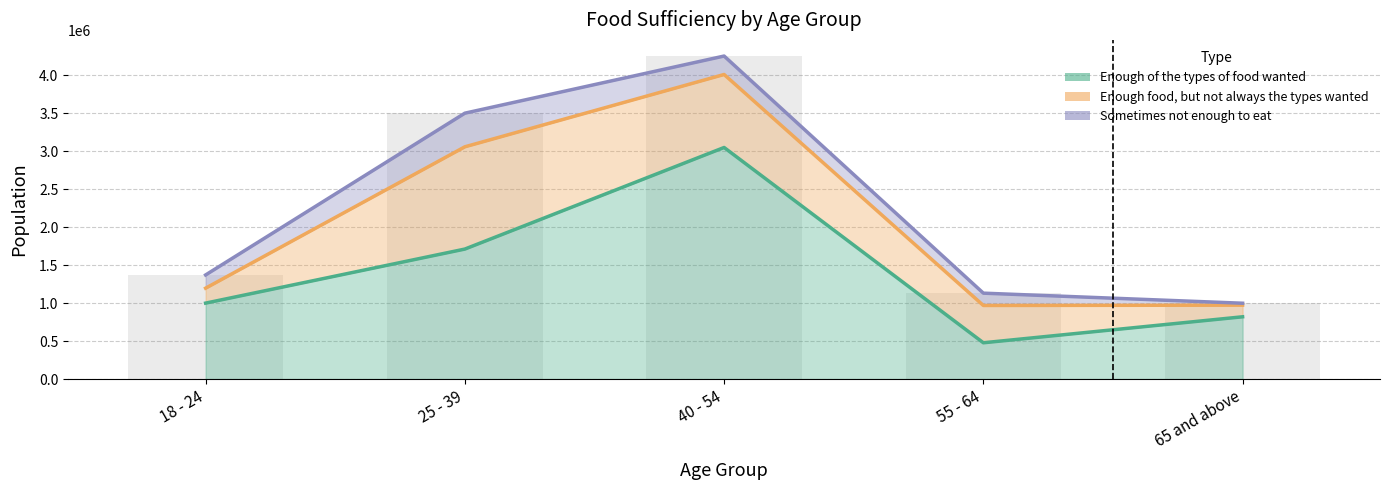

At which category is the sum across all series the highest?

40 - 54